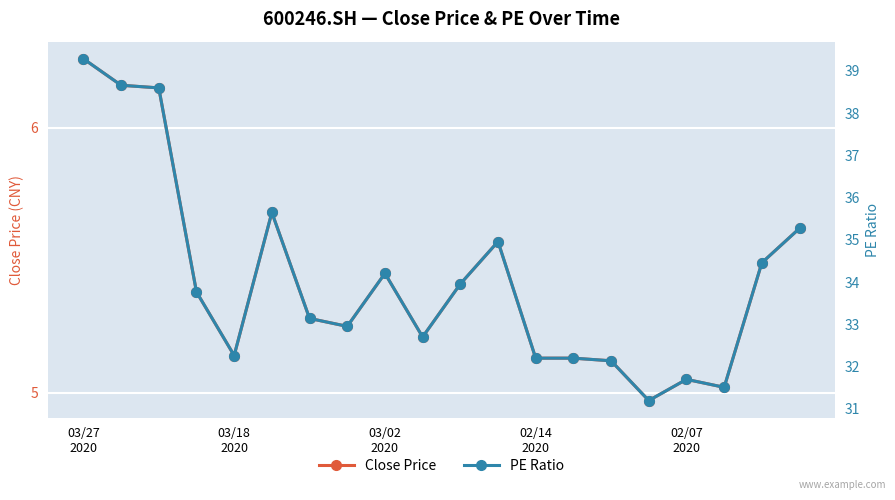

True or false: Close Price has more than 2 interior local peaks.

True